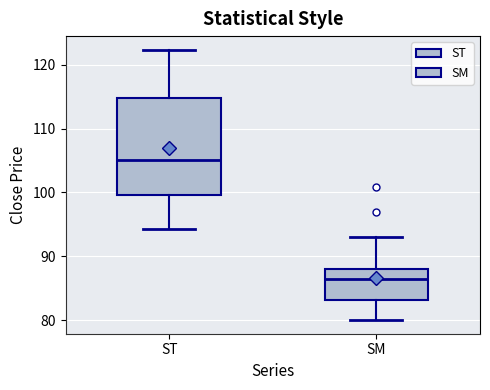

Which box has the highest median line?

ST